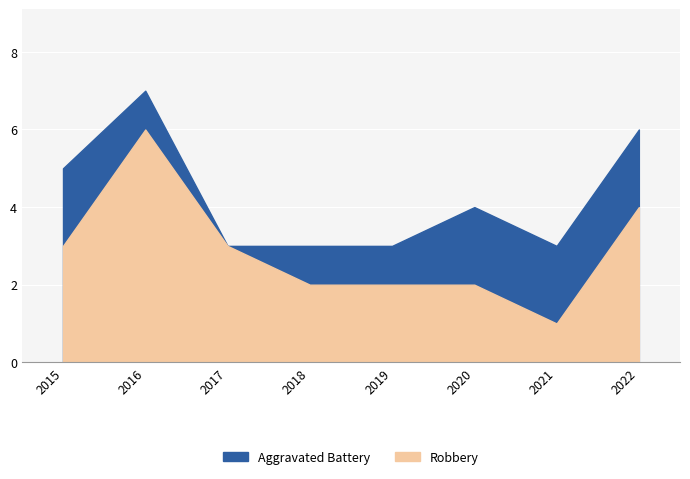

After their last crossing, which series has the higher values: Robbery or Aggravated Battery?

Robbery